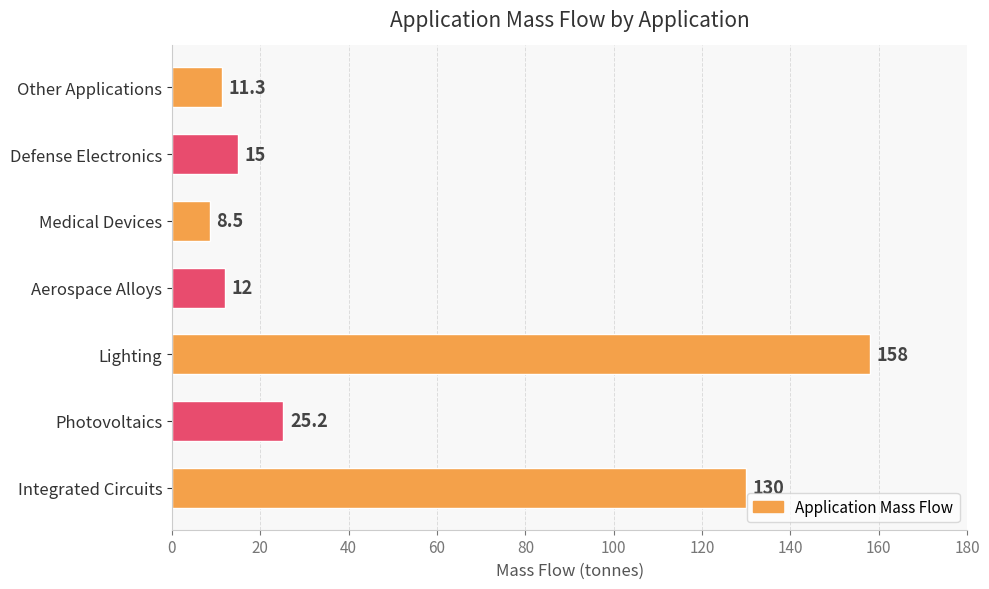

True or false: the data shows 25.2 at Photovoltaics.

True